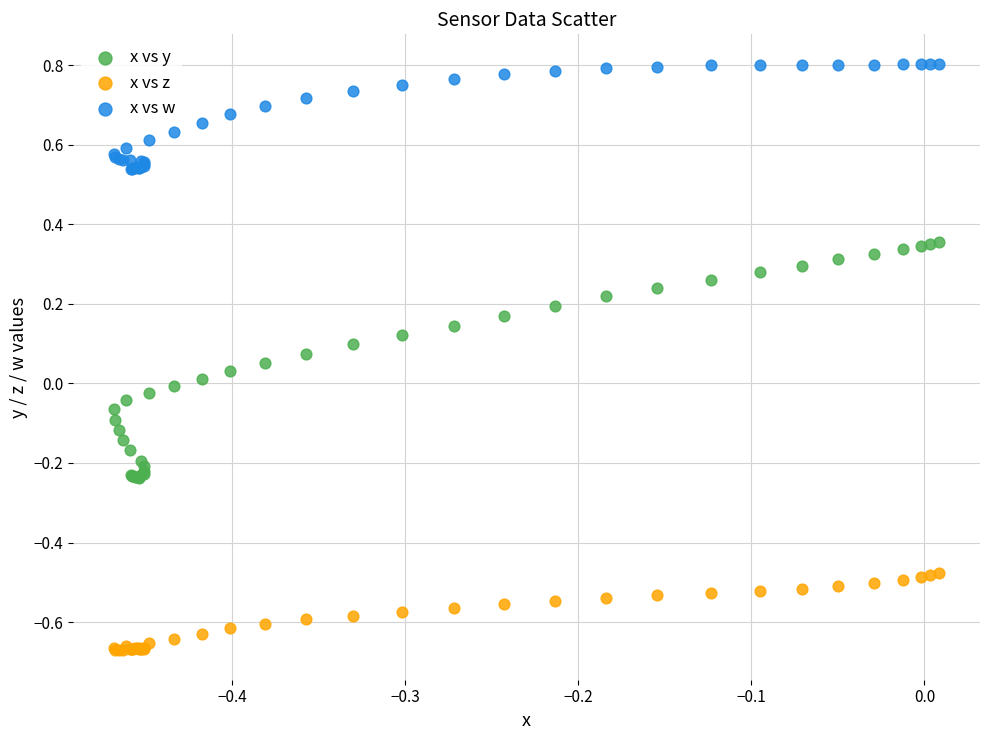

Which series has the largest Y range (max minus min)?

x vs y